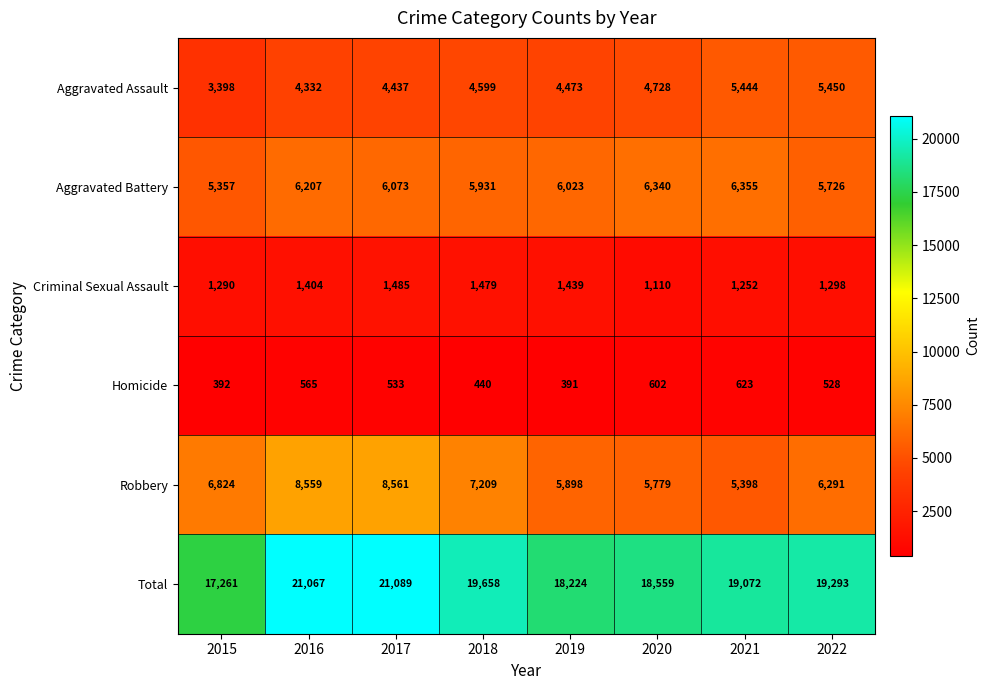

At how many categories does at least one series exceed 13763?

8